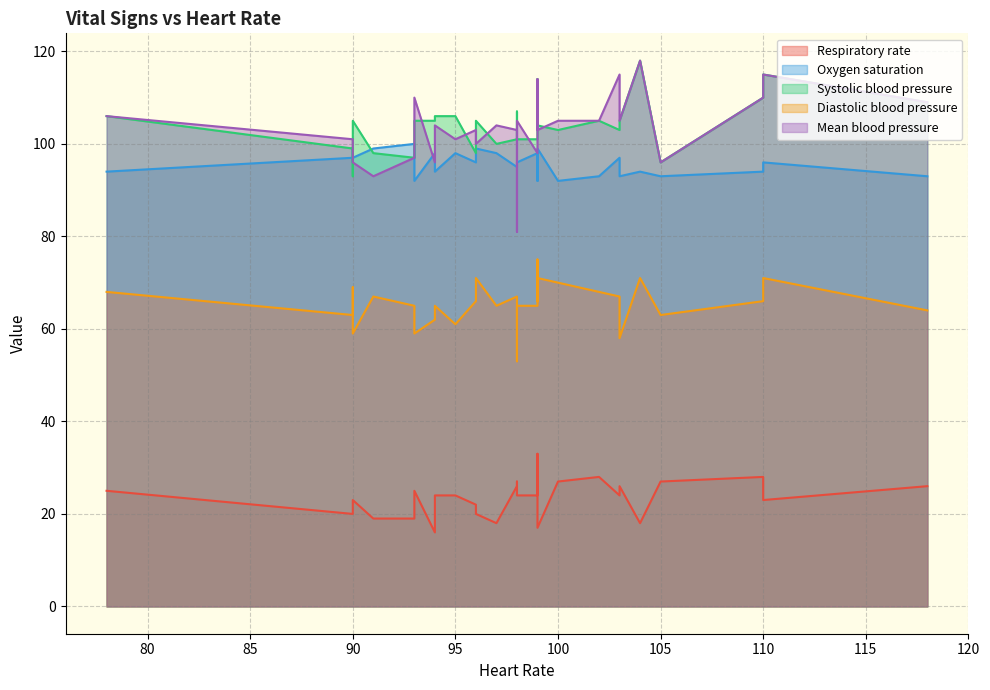

What is the label of the 20th point from the right?

100